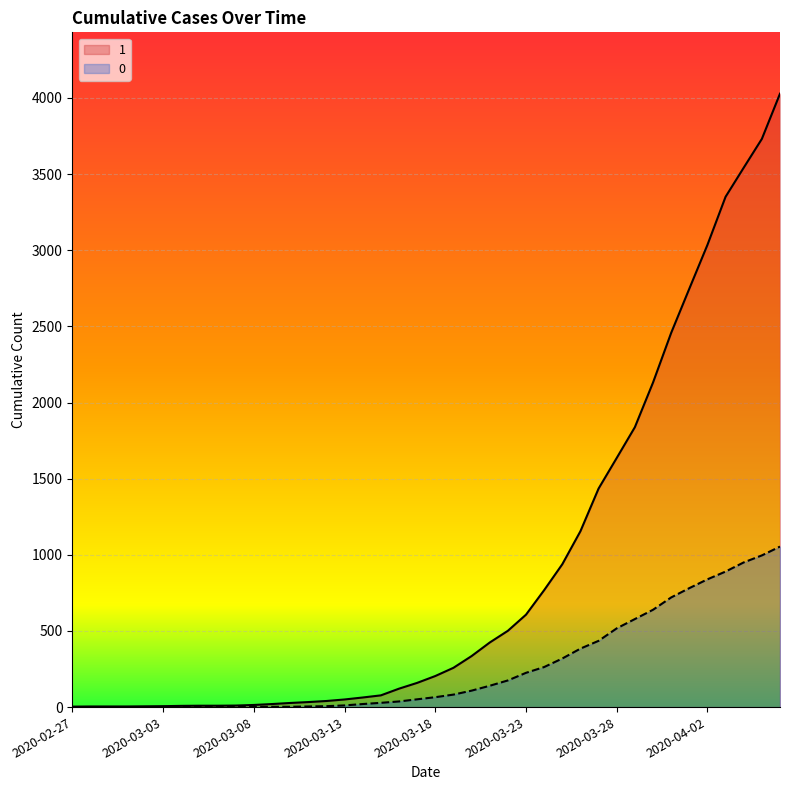

What are all the series names shown in the legend?

1, 0